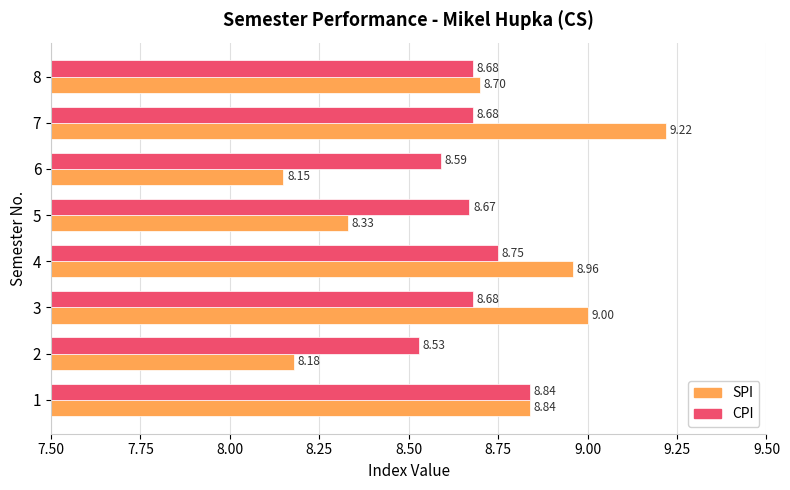

At which category is the sum across all series the highest?

7